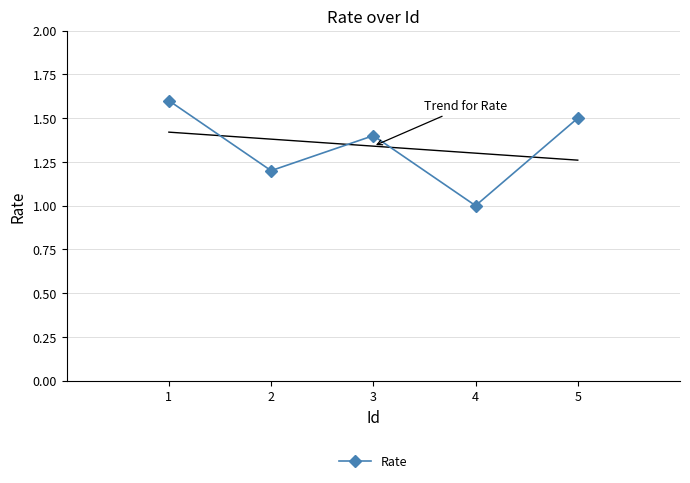

What is the approximate value at 2?

1.2